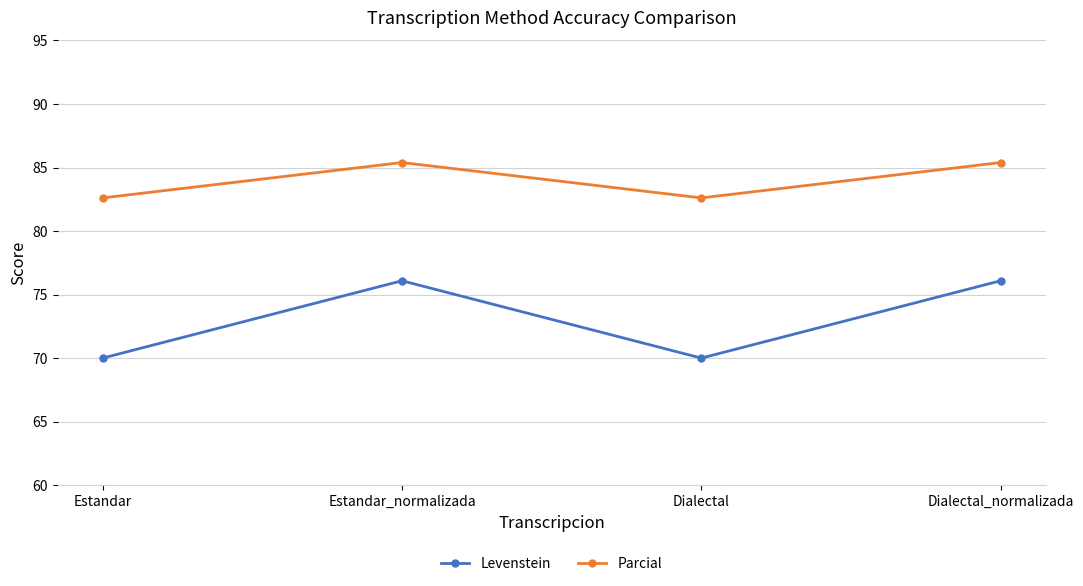

Rank the series at Dialectal_normalizada from highest to lowest value.

Parcial, Levenstein